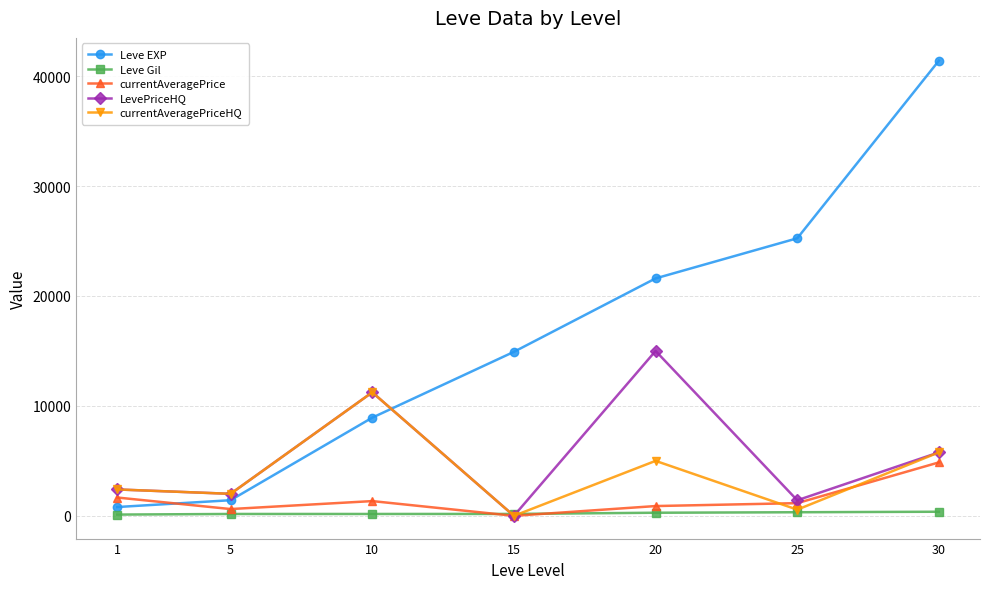

Rank the categories by LevePriceHQ value from highest to lowest.

20, 10, 30, 1, 5, 25, 15